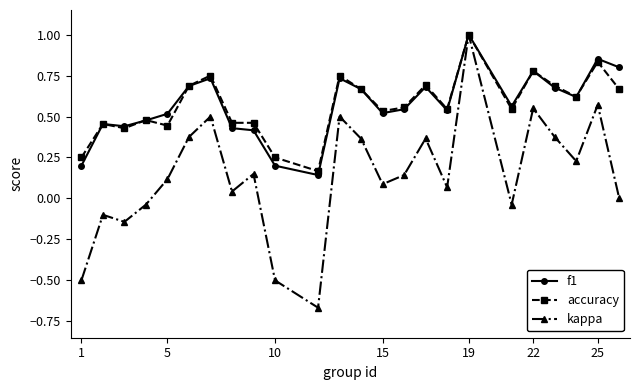

What is the maximum value shown in the chart?

1.0